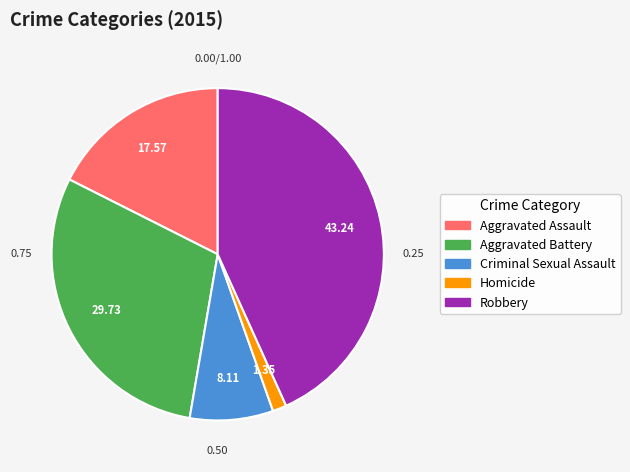

Count the number of slices in the pie.

5